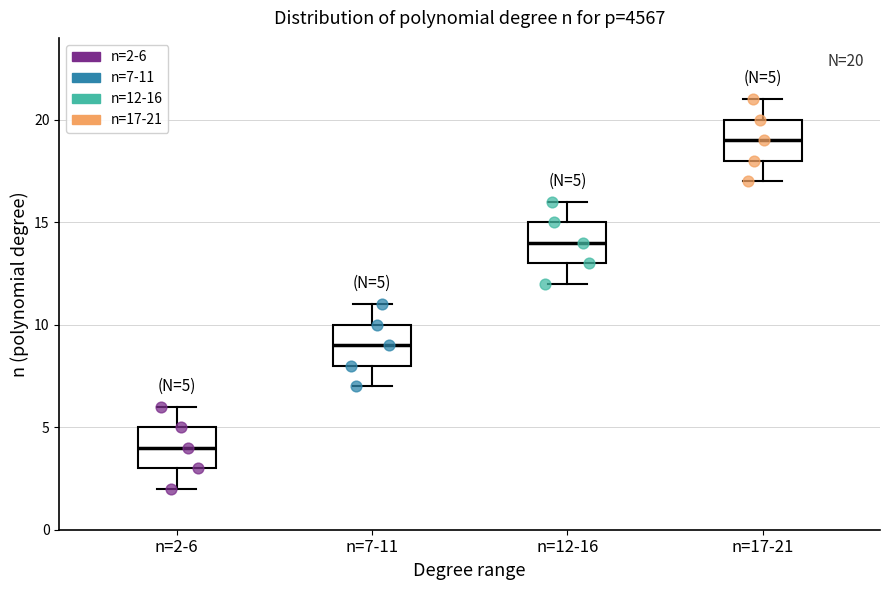

Which box has the lowest median line?

n=2-6